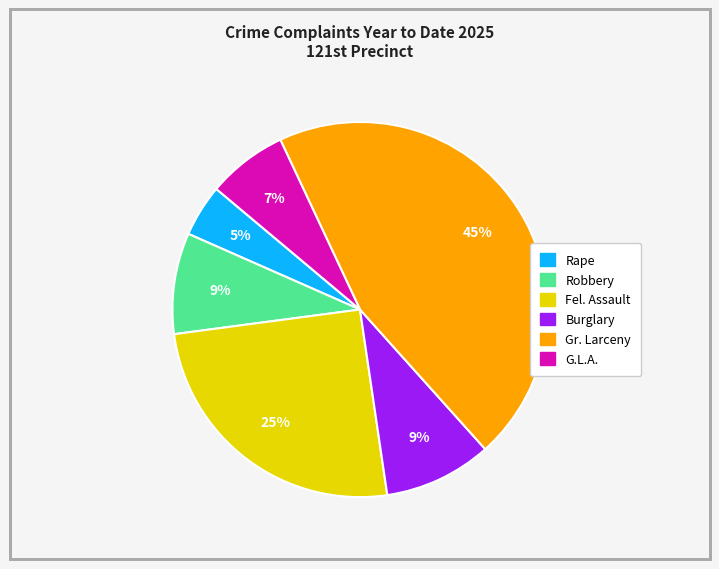

To the nearest percent, what is the average slice percentage?

17%